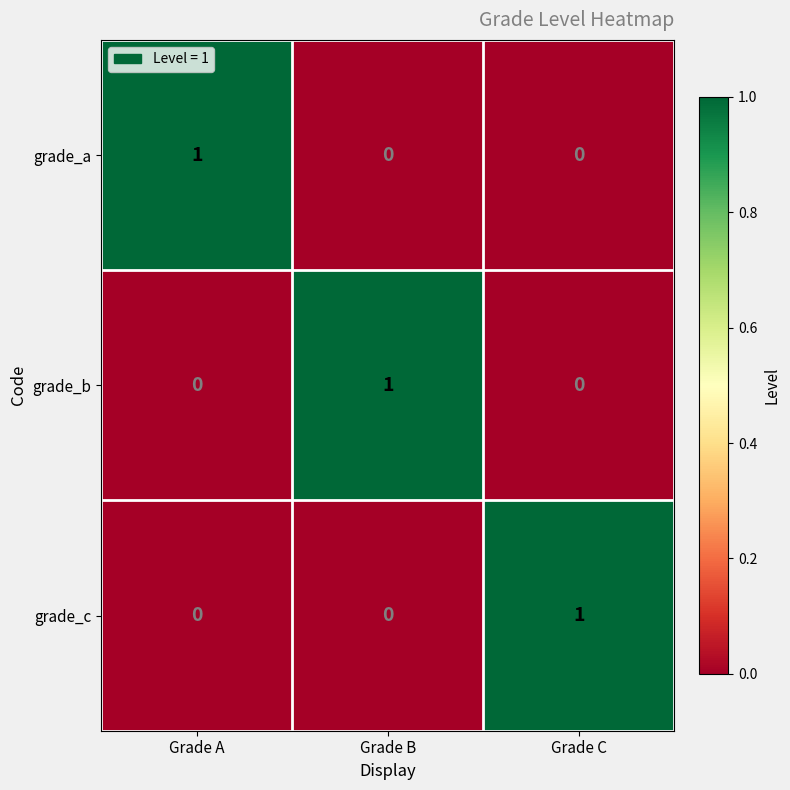

The grade_c series shows 2 at Grade C. True or false?

False